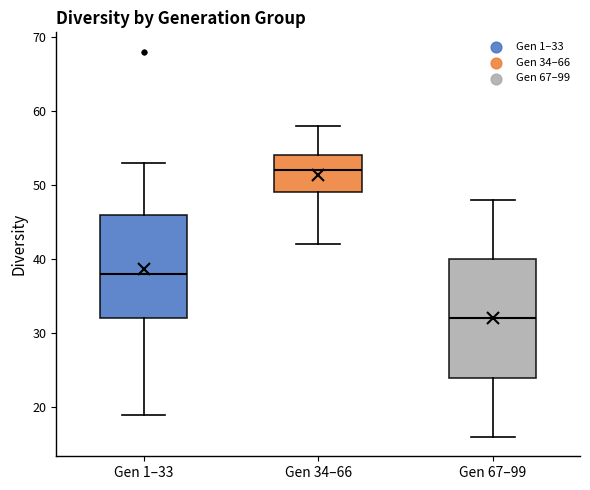

Comparing the boxes themselves (not the whiskers), which one is the tallest?

Gen 67–99